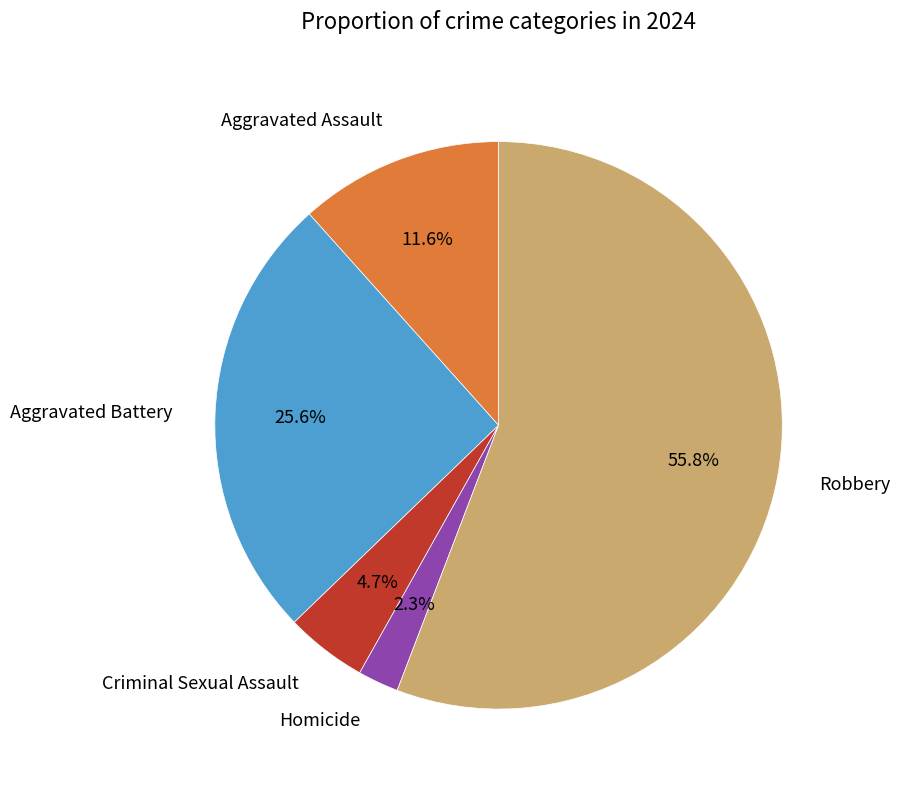

Which category has the smallest portion of the pie?

Homicide